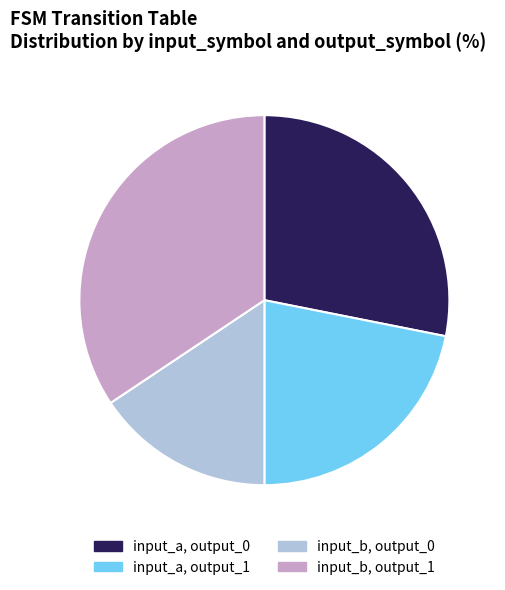

True or false: input_a, output_1 accounts for 16% of the total.

False